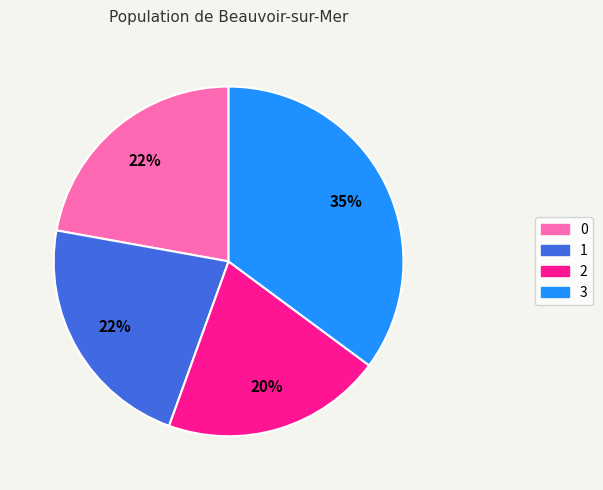

Is it true that 1 is 15% of the pie?

False